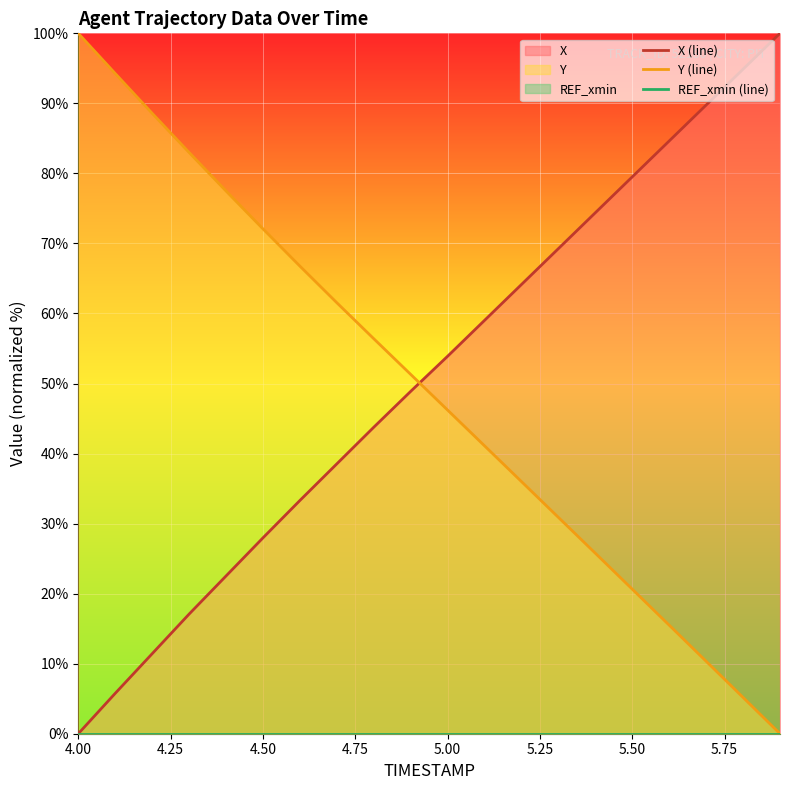

True or false: Y (line) has a value of 20.6 at 5.50.

True